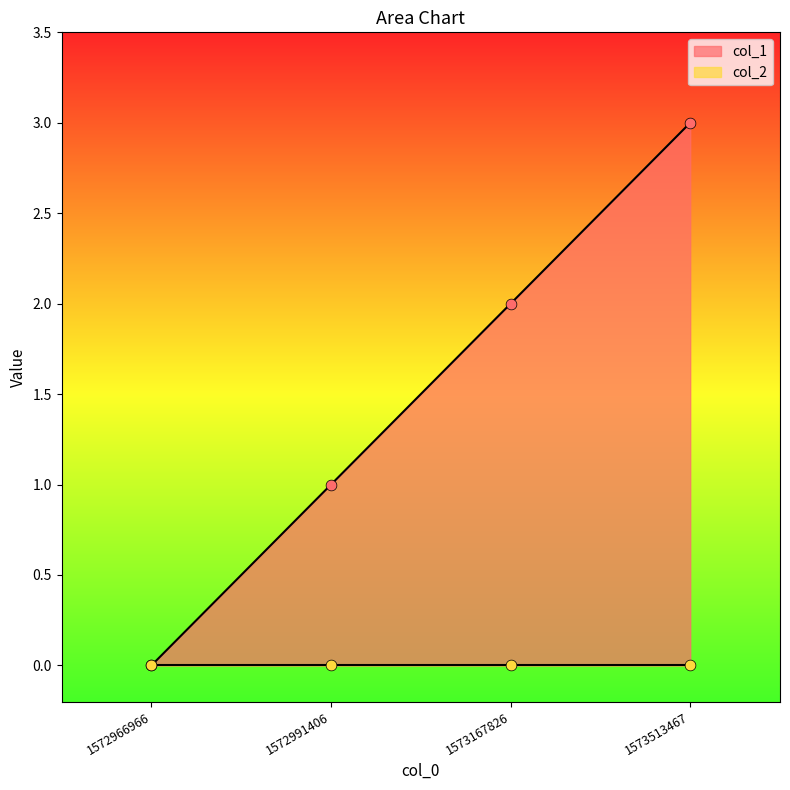

Between 1573167826 and 1572966966, which is larger?

1573167826